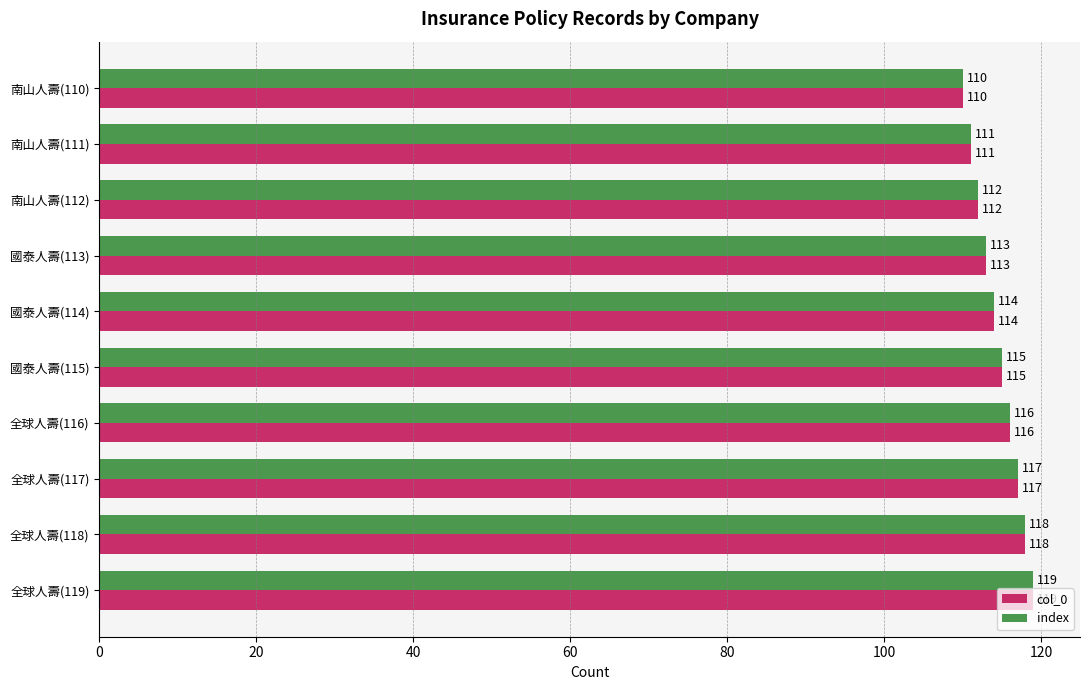

What is the greatest value displayed?

119